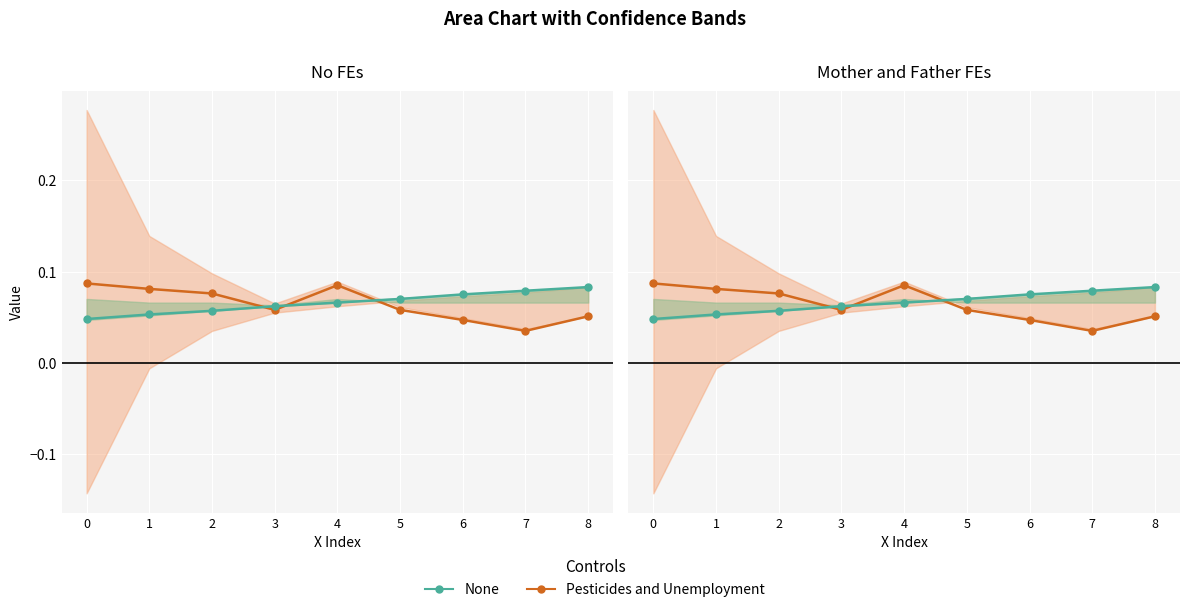

What is the sum of all Pesticides and Unemployment values?

0.6